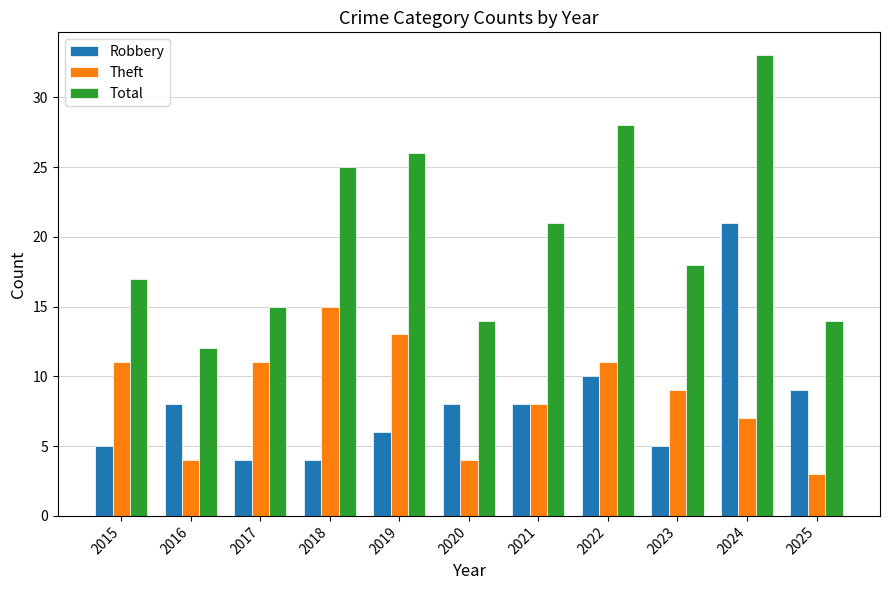

Reading left to right, transcribe all the data shown in this chart.

Robbery: 2015=5	2016=8	2017=4	2018=4	2019=6	2020=8	2021=8	2022=10	2023=5	2024=21	2025=9
Theft: 2015=11	2016=4	2017=11	2018=15	2019=13	2020=4	2021=8	2022=11	2023=9	2024=7	2025=3
Total: 2015=17	2016=12	2017=15	2018=25	2019=26	2020=14	2021=21	2022=28	2023=18	2024=33	2025=14